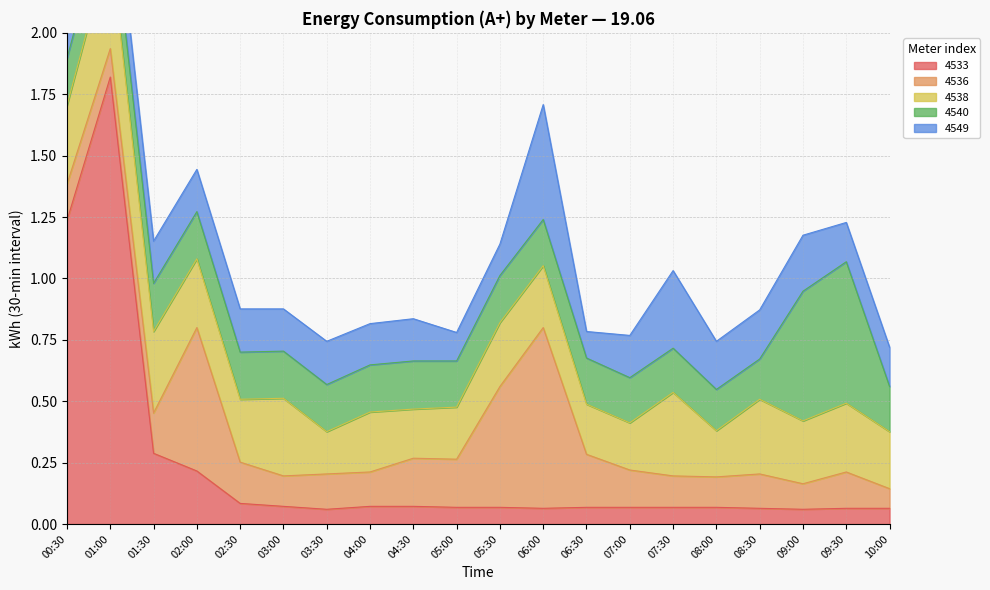

Between 08:30 and 02:30, which is larger?

02:30